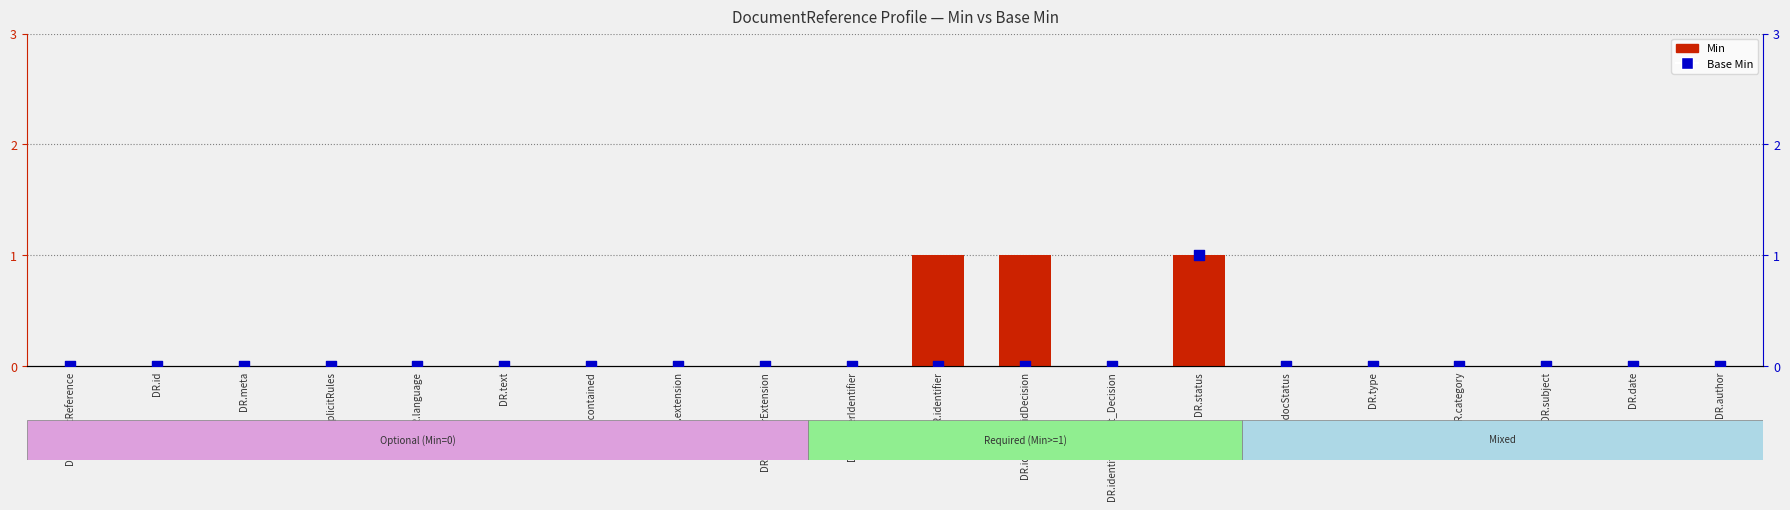

Which series has the largest Y range (max minus min)?

Min